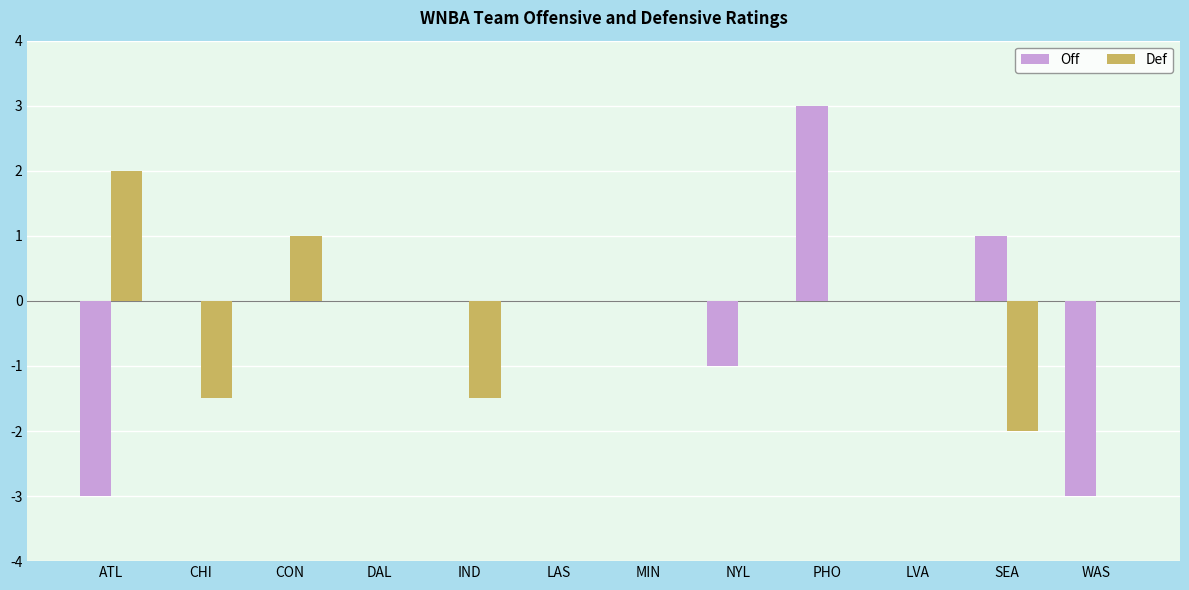

Which category has the highest value across all series?

PHO